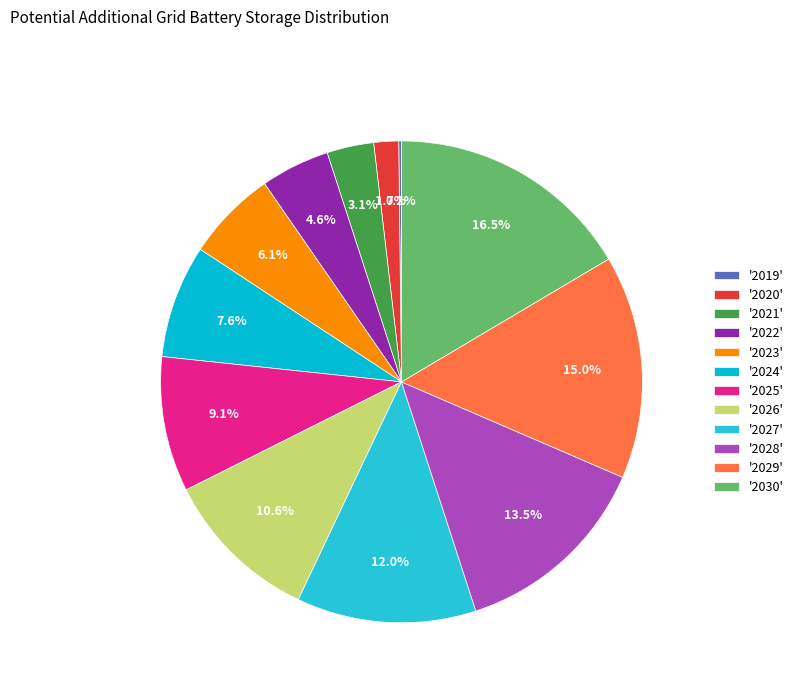

Rank the categories by value from highest to lowest.

2030, 2029, 2028, 2027, 2026, 2025, 2024, 2023, 2022, 2021, 2020, 2019